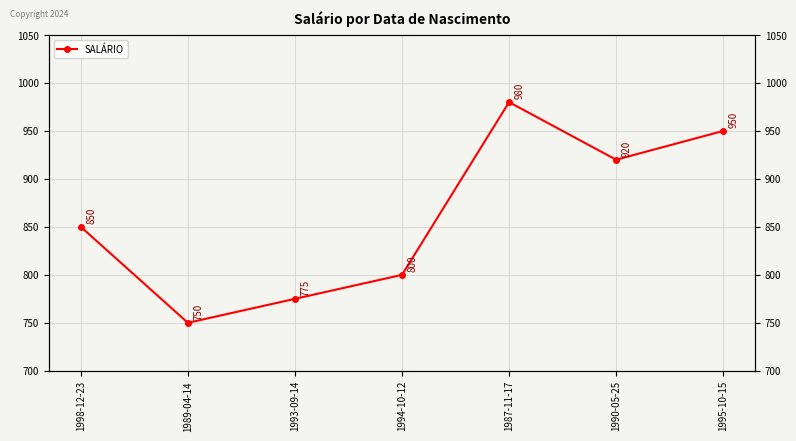

Reading right to left, what are all the values shown in this chart?

1995-10-15=950	1990-05-25=920	1987-11-17=980	1994-10-12=800	1993-09-14=775	1989-04-14=750	1998-12-23=850